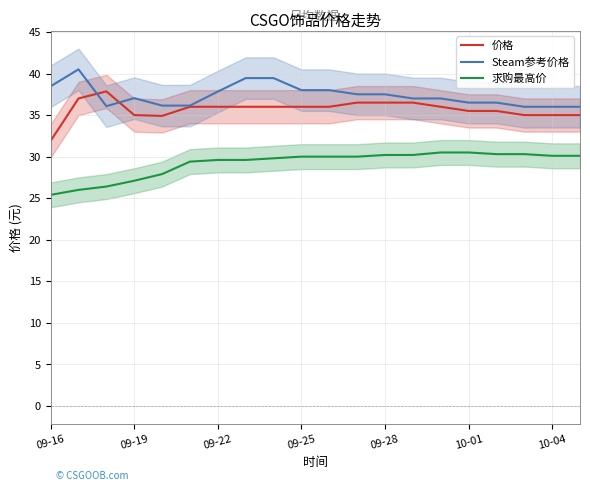

What is the difference between the second highest and minimum values in the Steam参考价格 series?

3.5